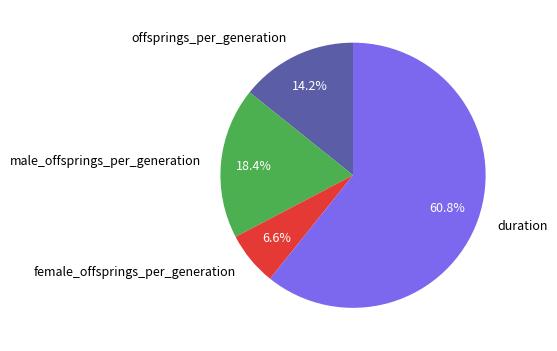

True or false: male_offsprings_per_generation accounts for 12% of the total.

False